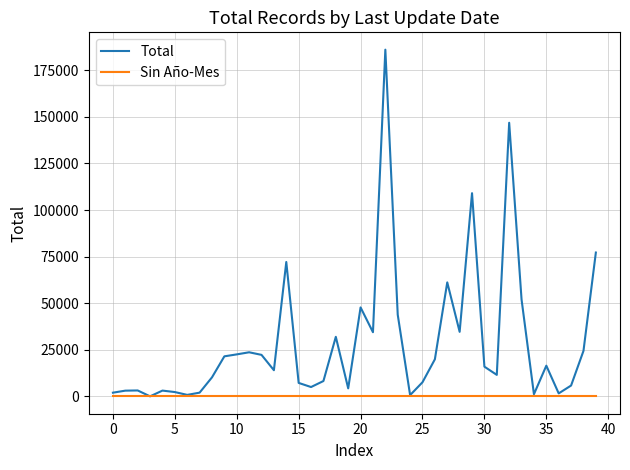

List the series in order of their peak value, highest first.

Total, Sin Año-Mes